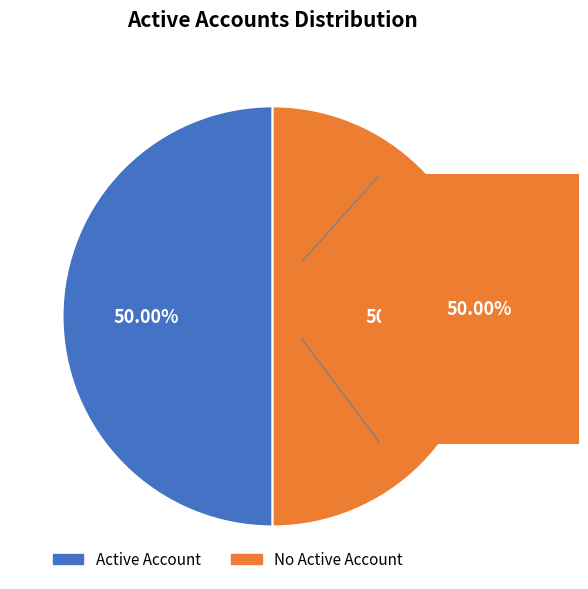

Is the sum of Active Account and No Active Account greater than half?

Yes